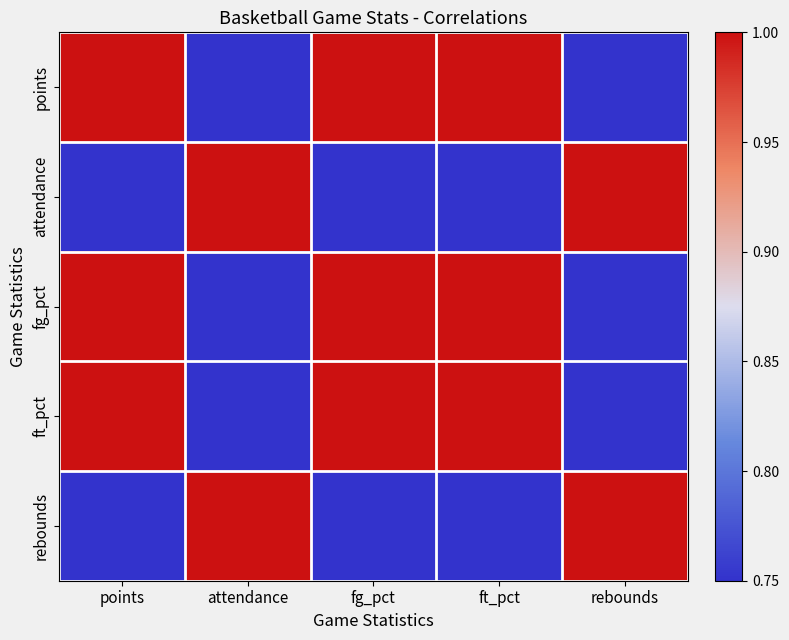

At which category is the sum across all series the highest?

points